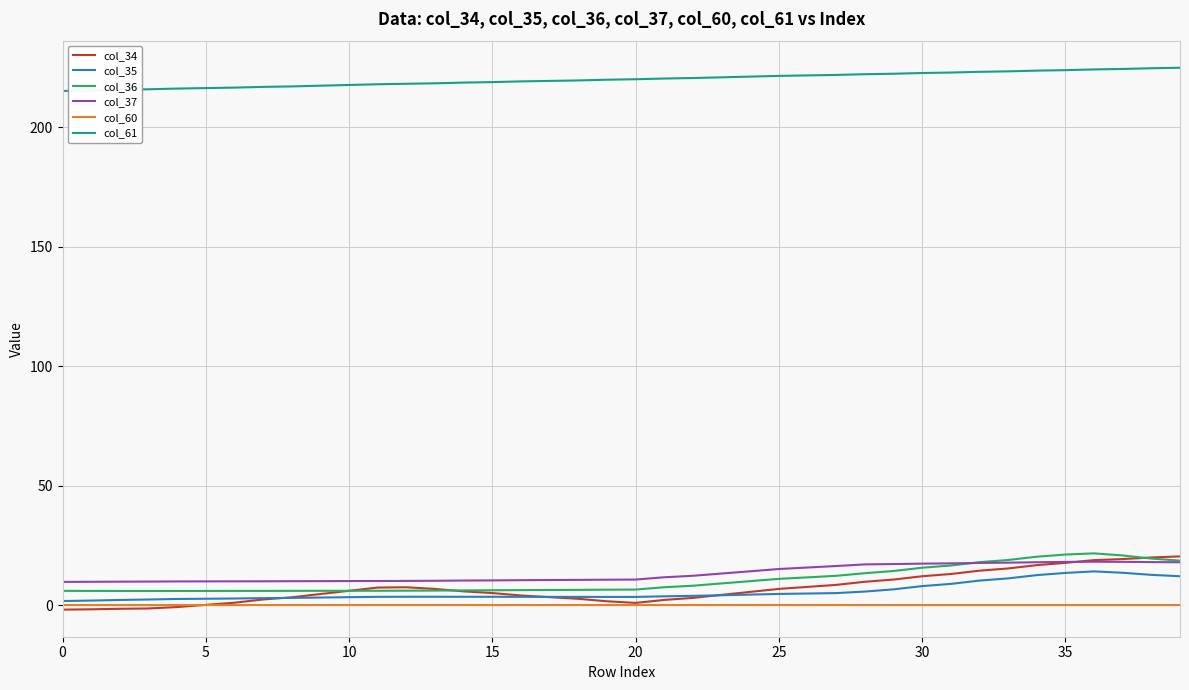

True or false: col_35 and col_61 intersect in this chart.

False